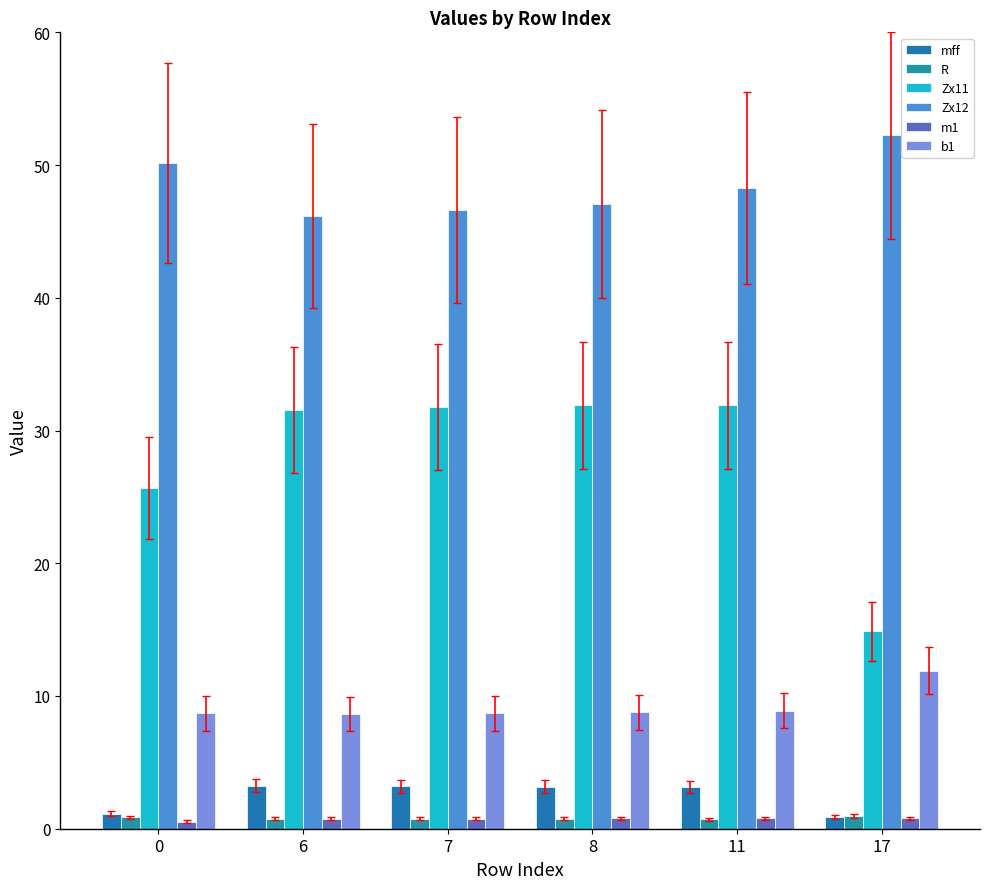

At how many categories does at least one series exceed 25?

6